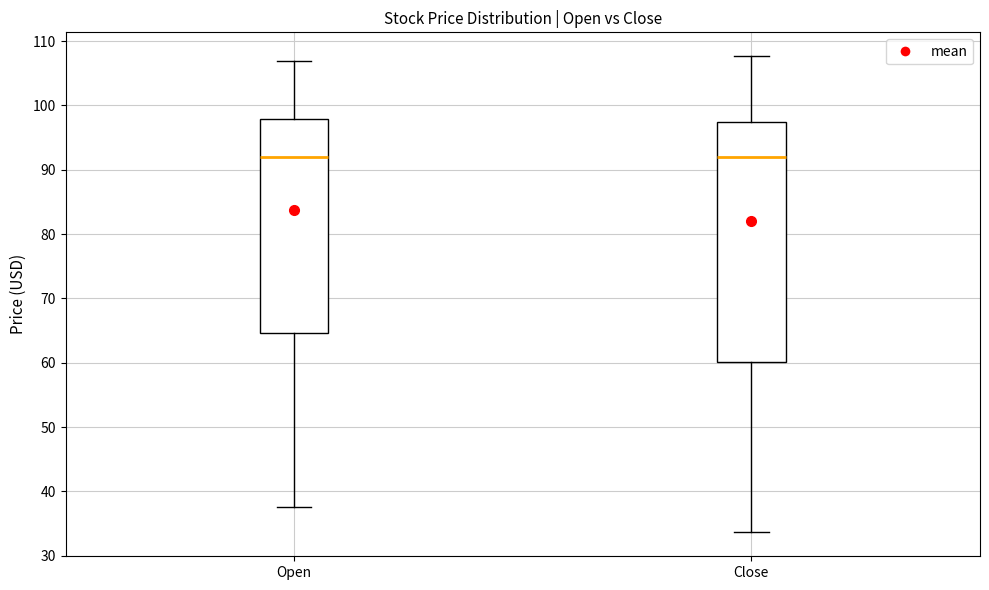

Reading left to right, read every box against the y-axis: the position of its median line, the range the box covers, and the ends of its whiskers. The values are not printed on the chart, so give them approximately, as read against the axis.

Open: median 92, box 65 to 98, whiskers 38 to 107
Close: median 92, box 60 to 97, whiskers 34 to 108